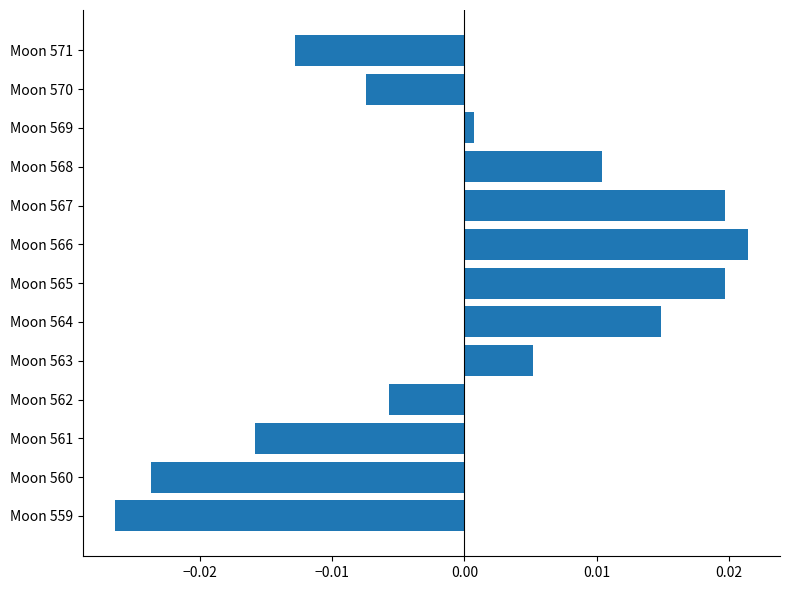

Which category has the lowest value across all series?

Moon 559